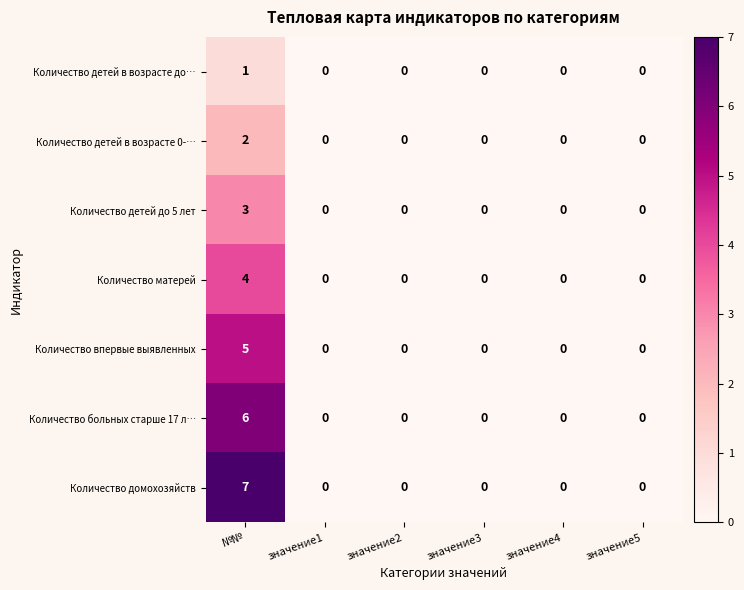

Which series has the largest range (max minus min)?

Количество домохозяйств